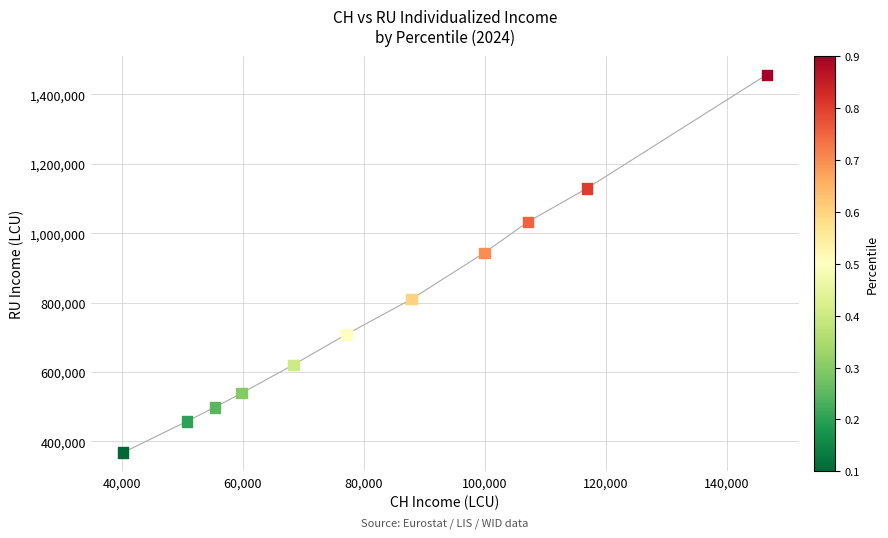

What is the average Y value?

778522.5